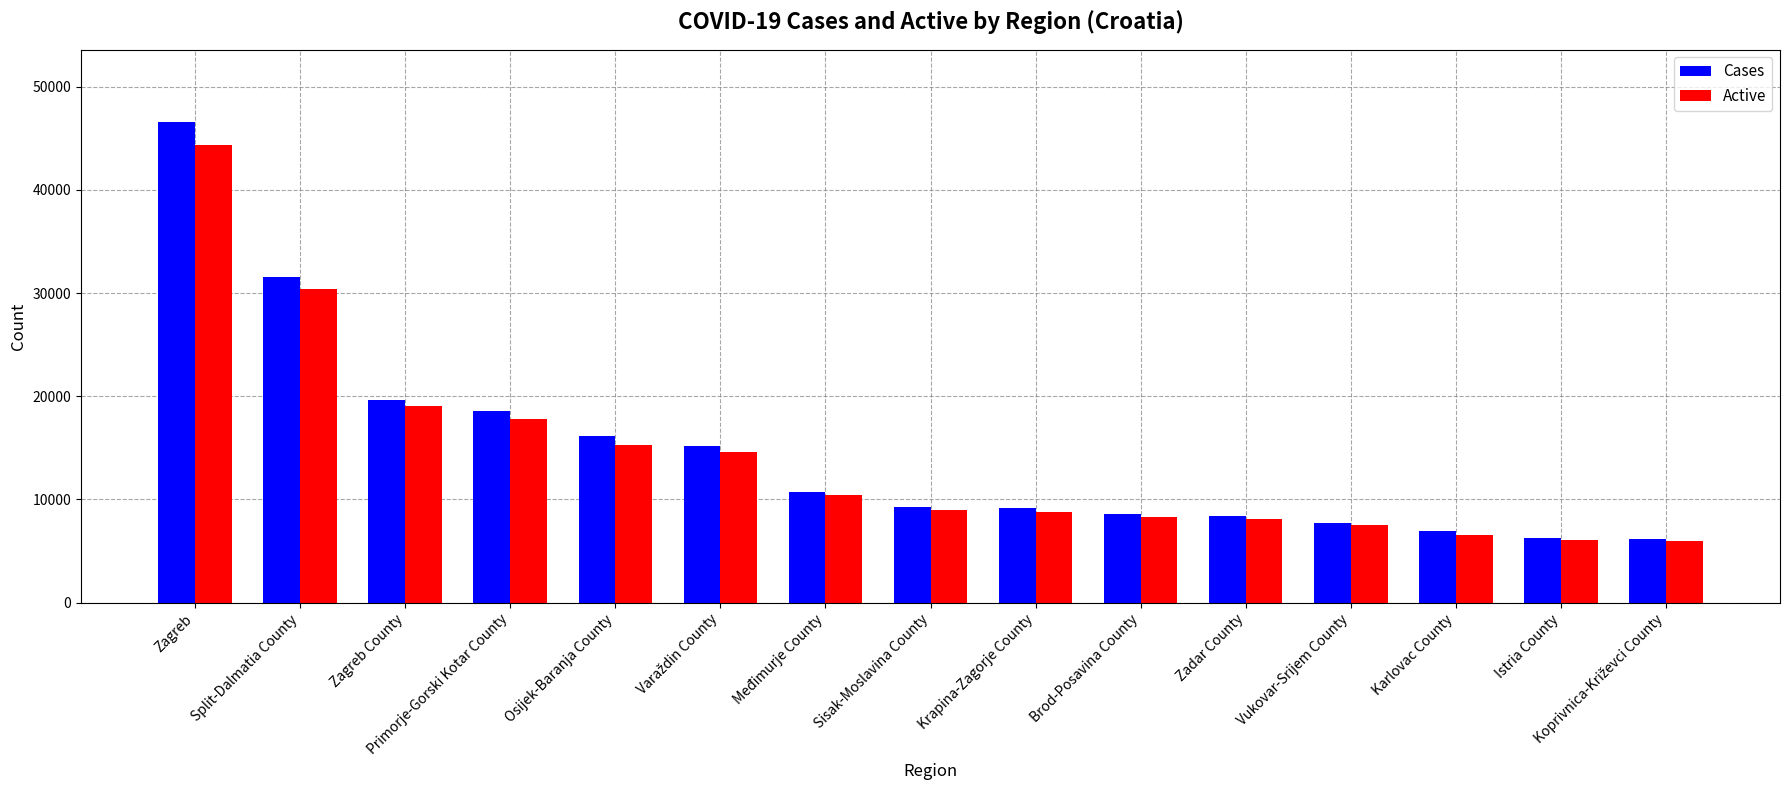

What is the greatest value displayed?

46601